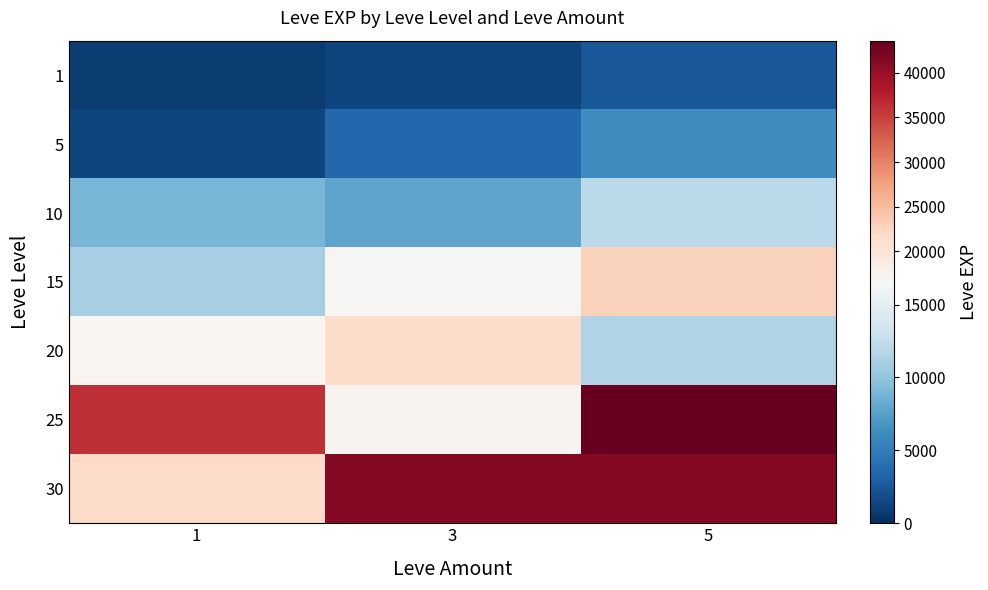

Reading right to left, what are all the values shown in this chart?

1: 5=2490	3=1330	1=800
5: 5=6280	3=3600	1=1420
10: 5=12030	3=7880	1=8930
15: 5=22790	3=16920	1=11040
20: 5=11560	3=21600	1=17120
25: 5=43600	3=17310	1=36390
30: 5=41410	3=41410	1=21740